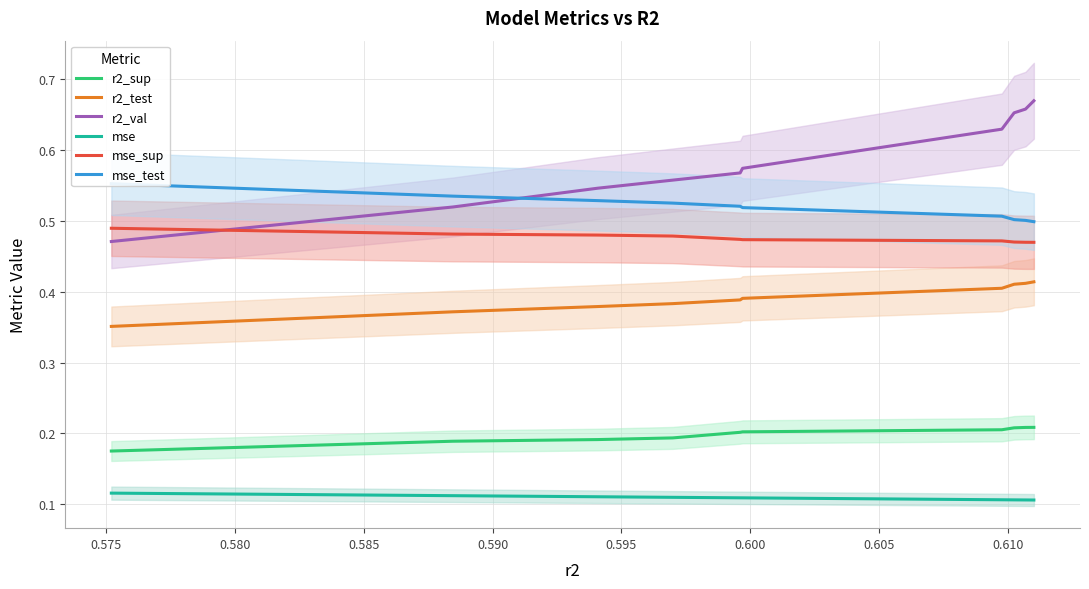

Which series has the largest total across all categories?

r2_val